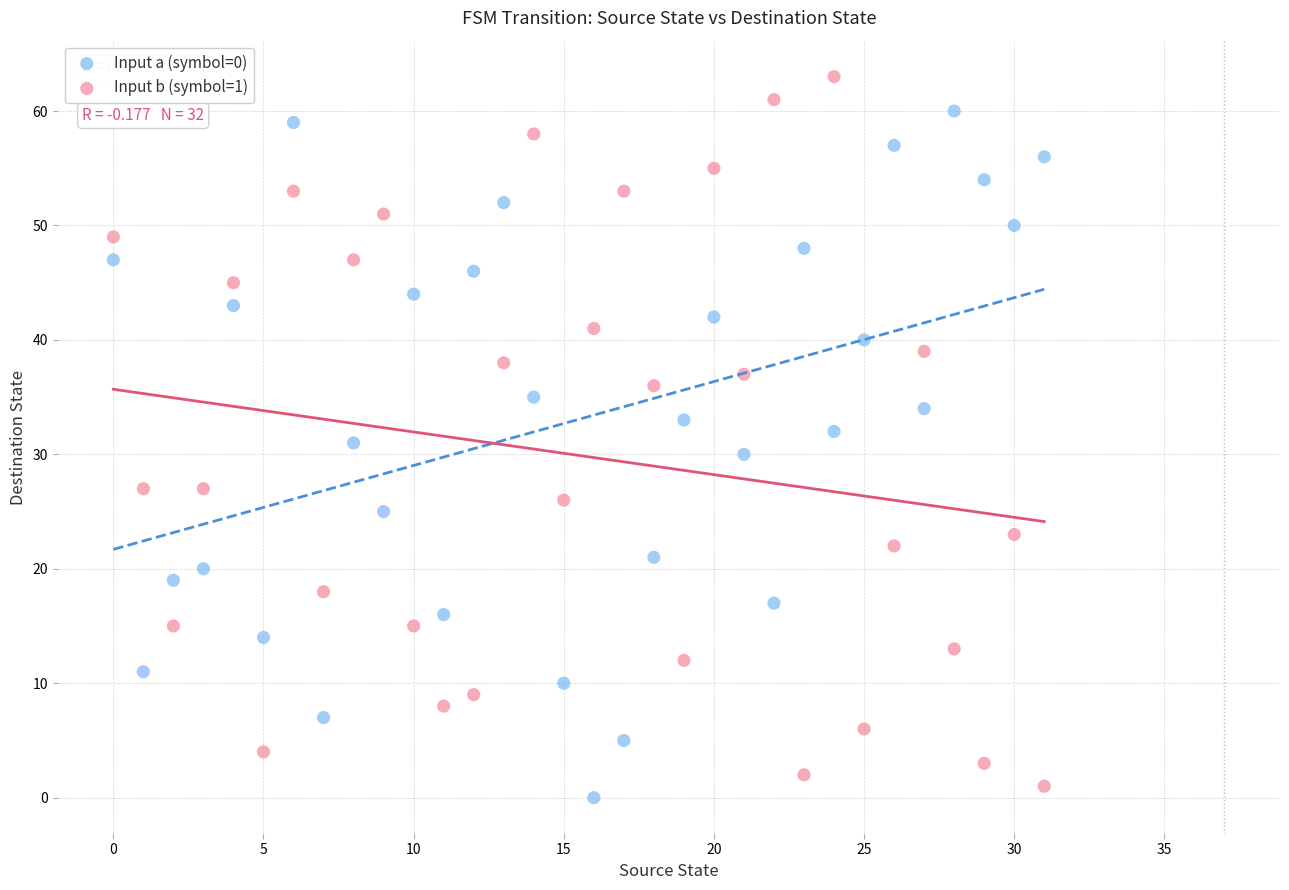

Which series reaches the maximum Y coordinate?

Input b (symbol=1)